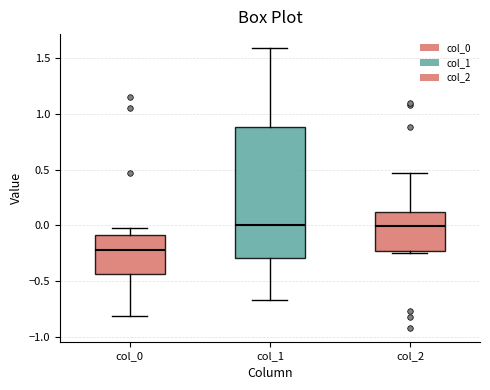

Comparing the boxes themselves (not the whiskers), which one is the tallest?

col_1